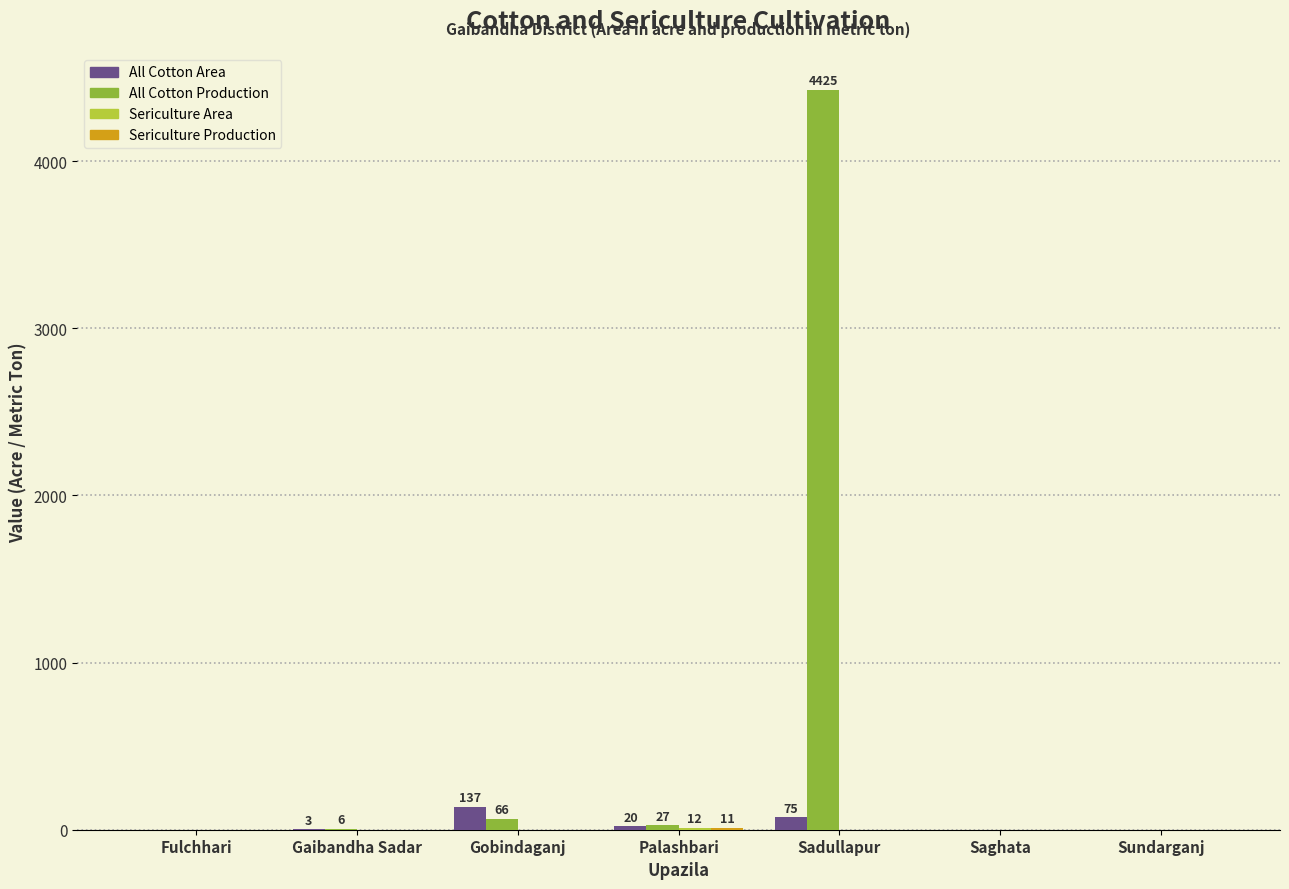

Which series has the largest total across all categories?

All Cotton Production